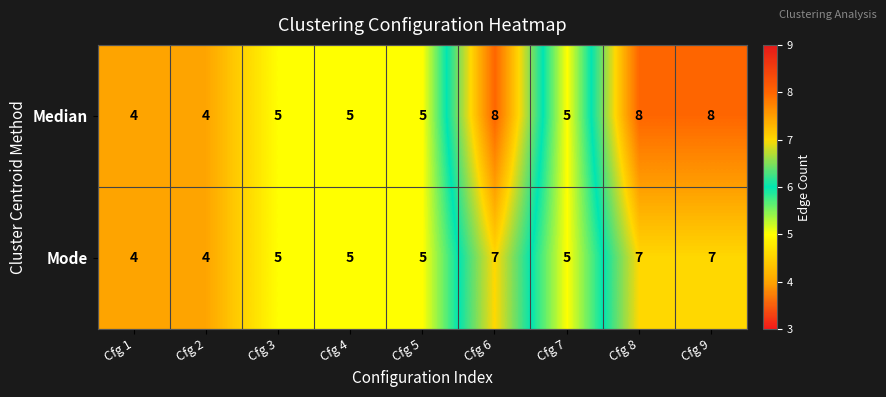

Count the number of data series in this chart.

2